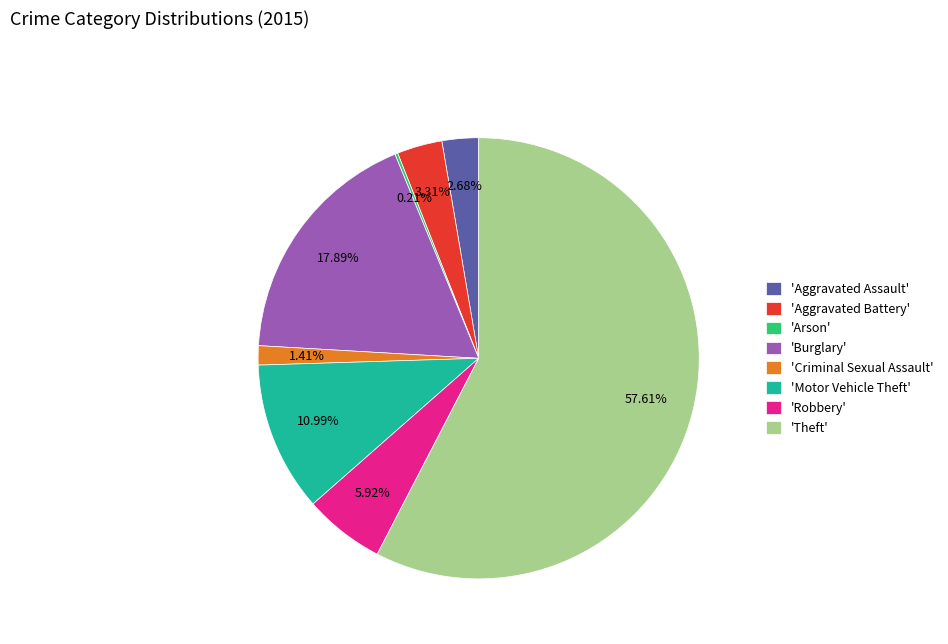

Does any single category account for the majority?

Yes